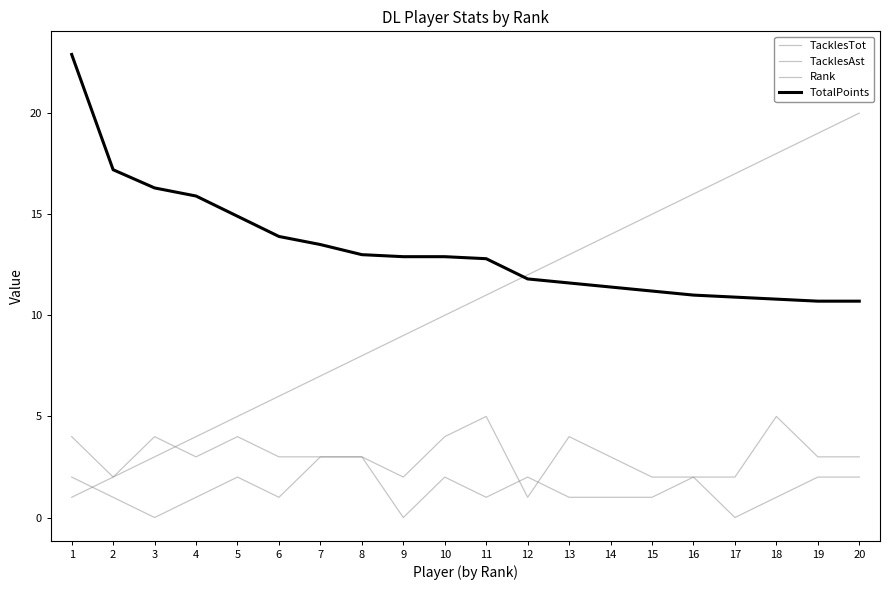

Between 13 and 1, which is larger?

13